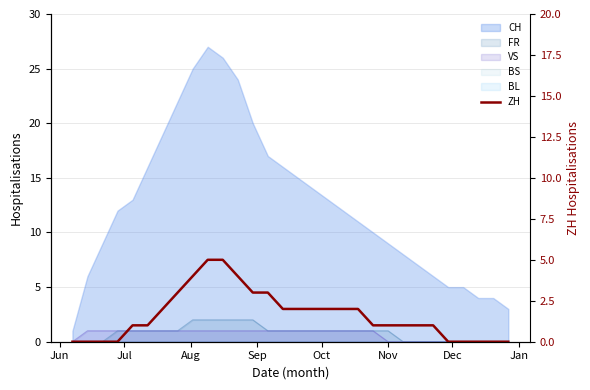

Count the number of values greater than 1.

14